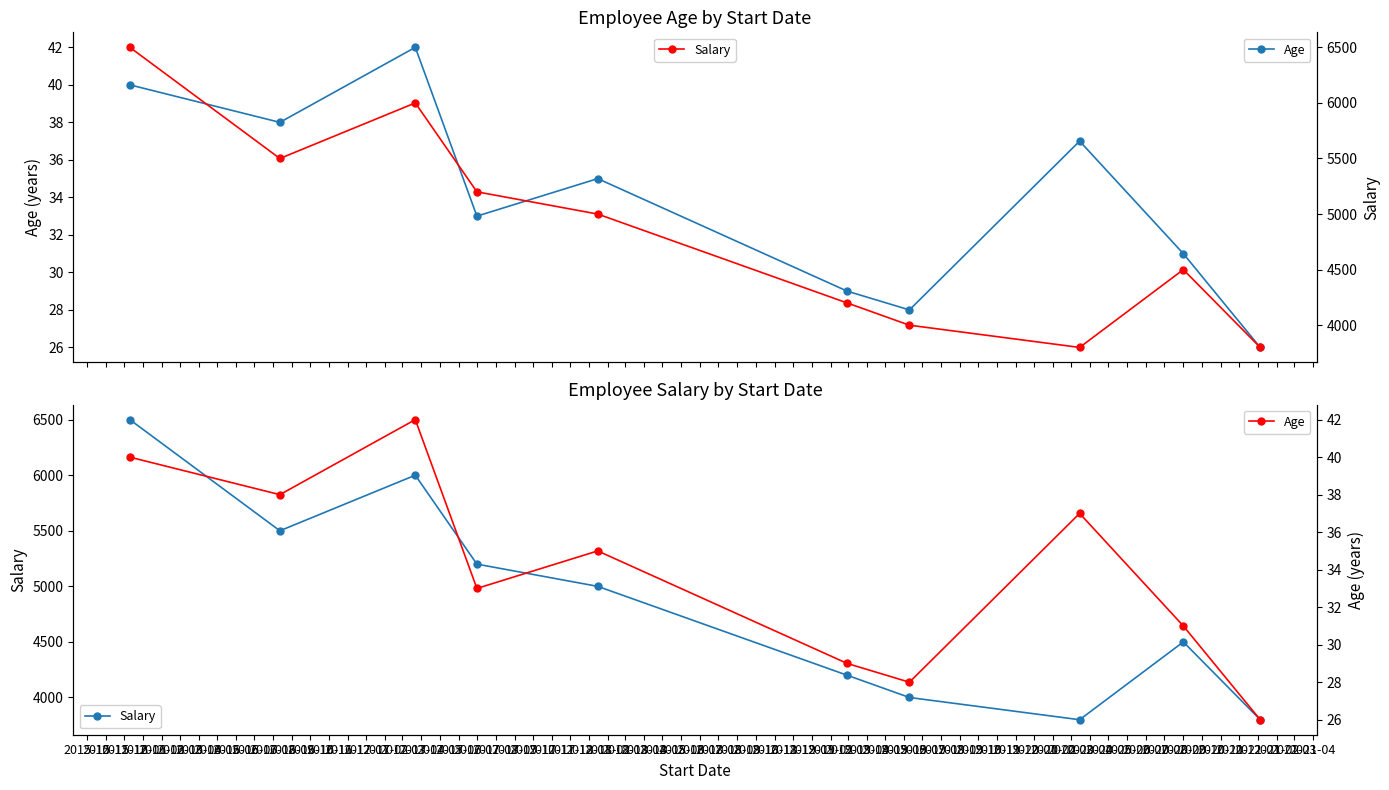

At which label does Age first exceed 35?

2015-10